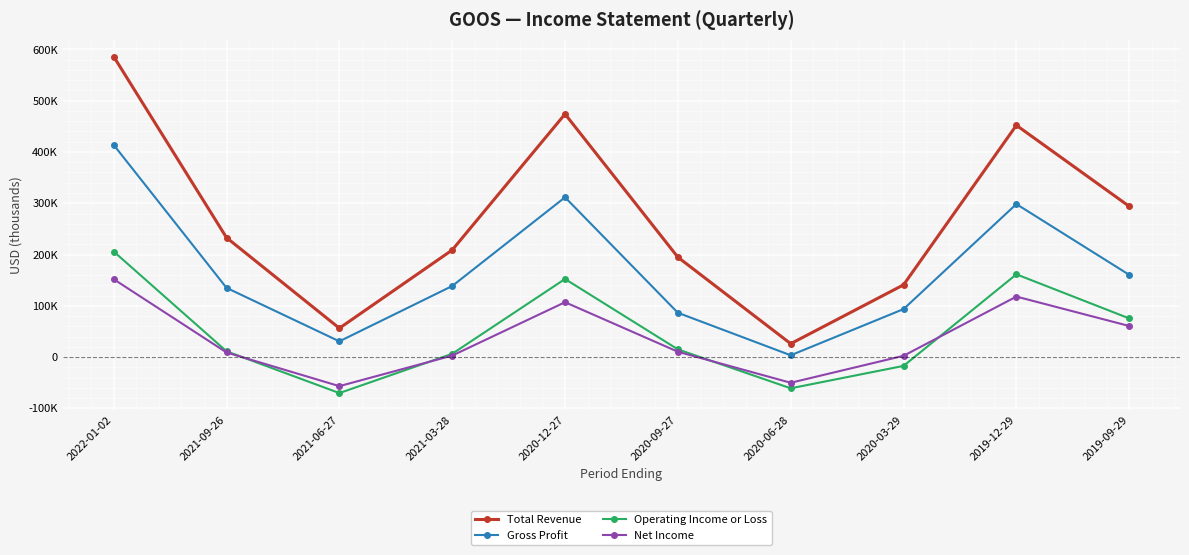

Which series has the widest spread of values?

Total Revenue